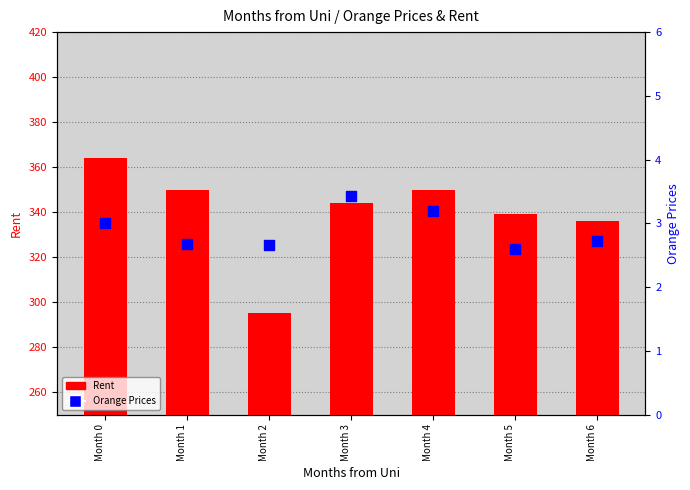

Which series contains the lowest Y value?

Orange Prices